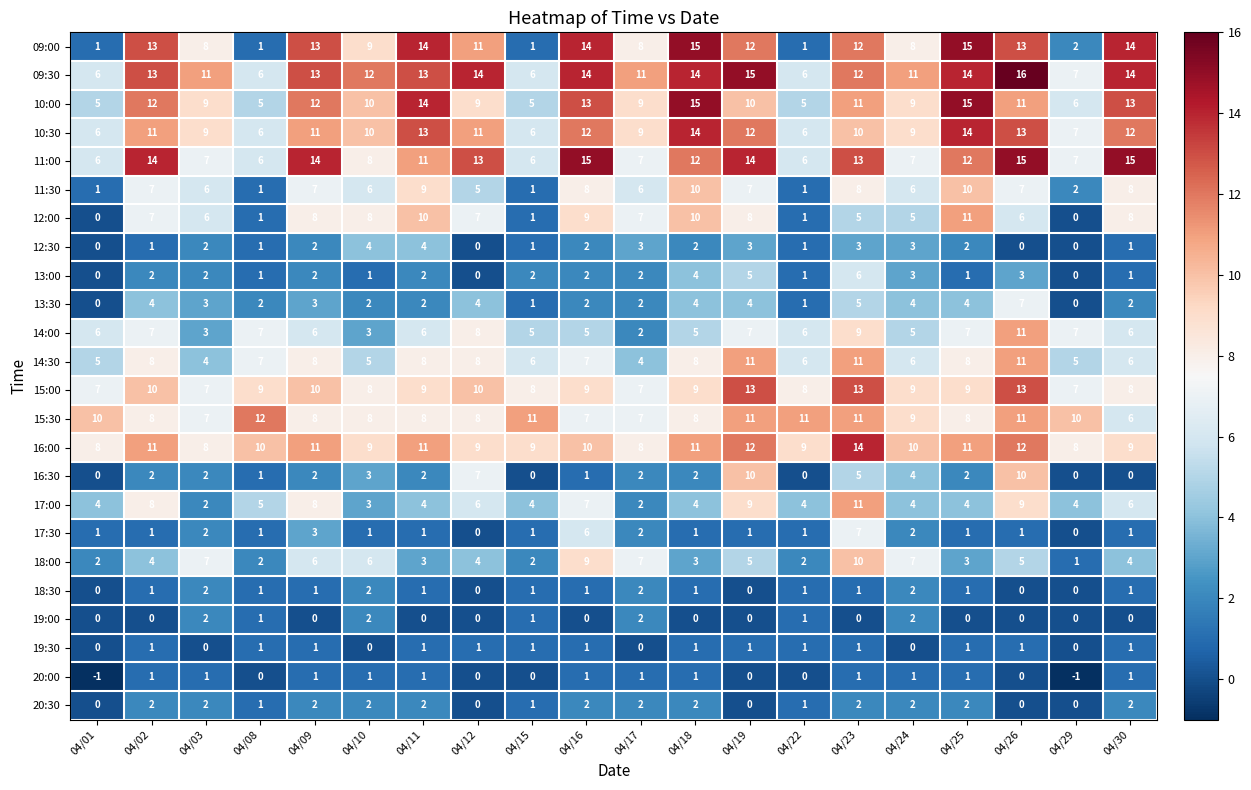

Is it true that 12:30 equals -2 at 04/26?

False